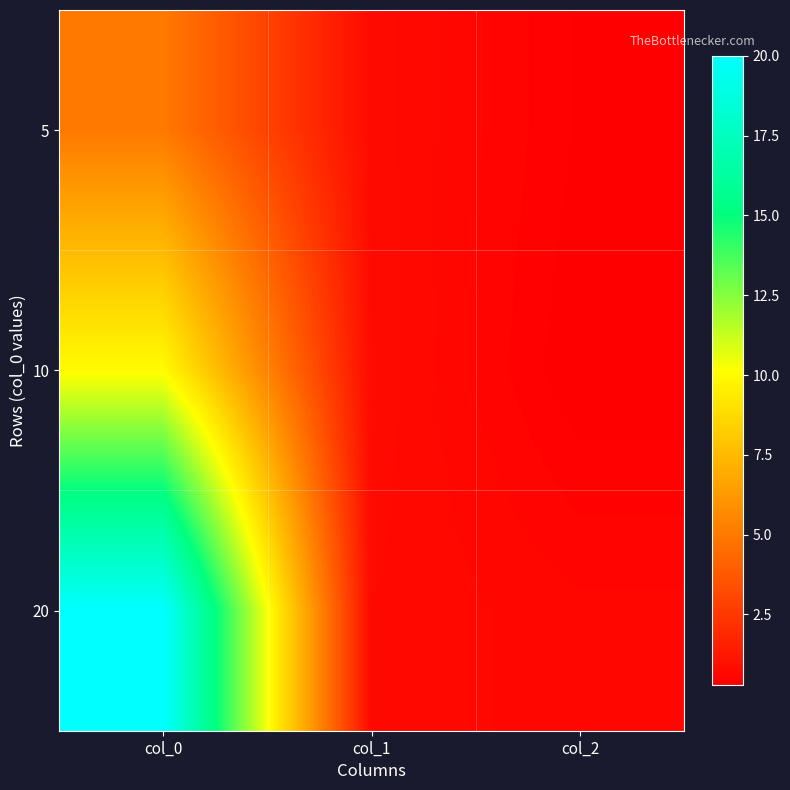

What is the minimum value shown in the chart?

0.3